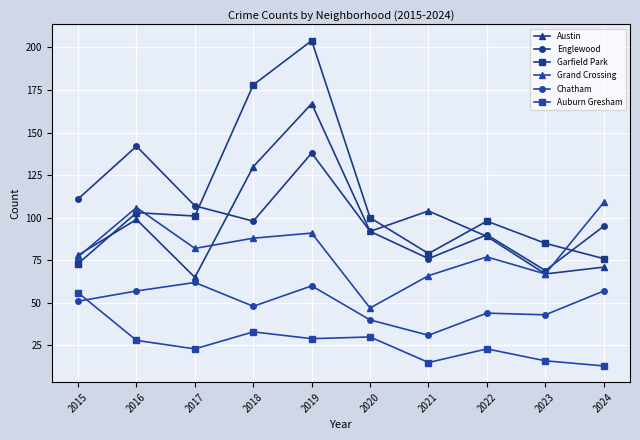

What is the value of the Garfield Park point at the 6th from the left?

100